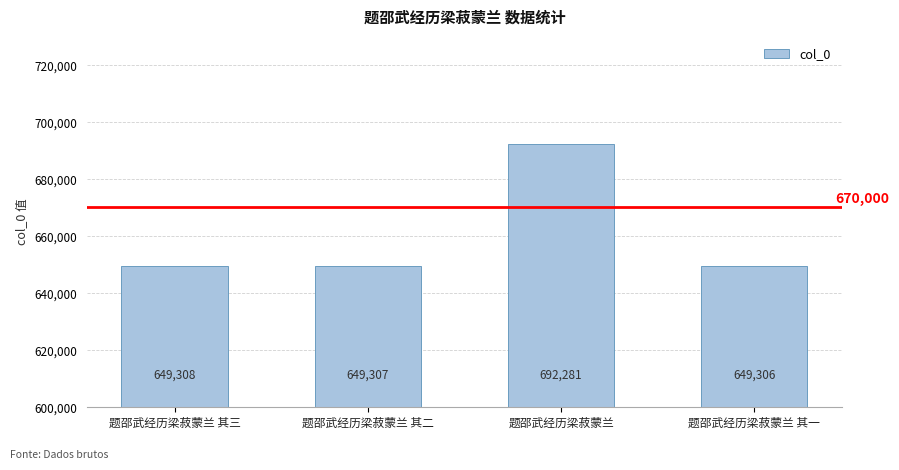

What is the change in value from 题邵武经历梁菽蒙兰 其三 to 题邵武经历梁菽蒙兰?

+42973